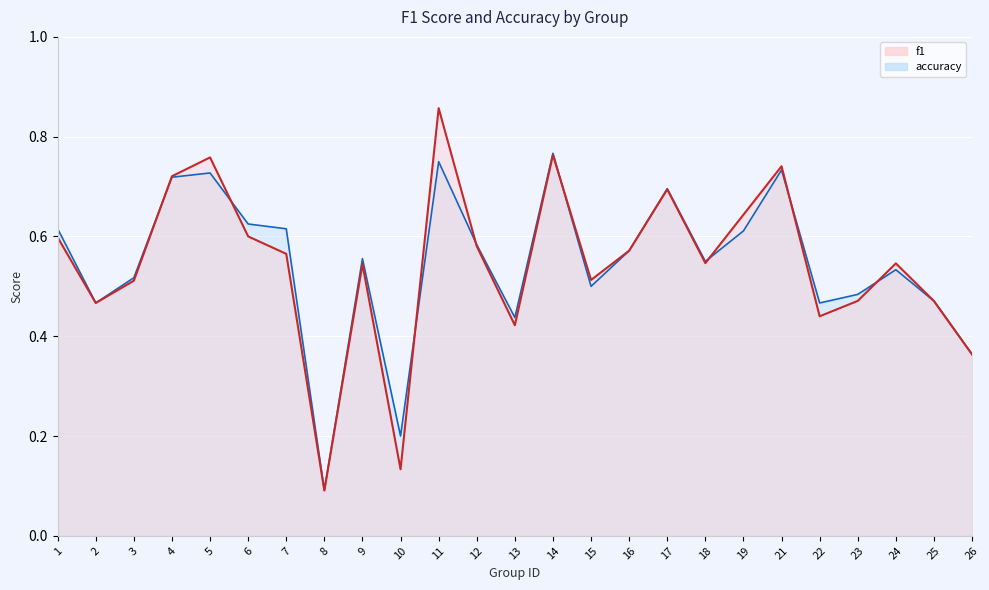

What is the difference between the maximum and second lowest values in the accuracy series?

0.6